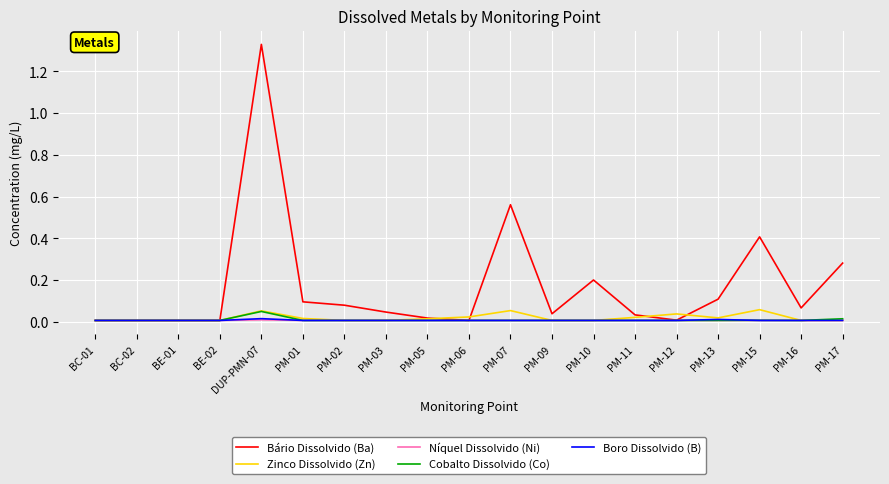

How many distinct data groups are displayed?

5